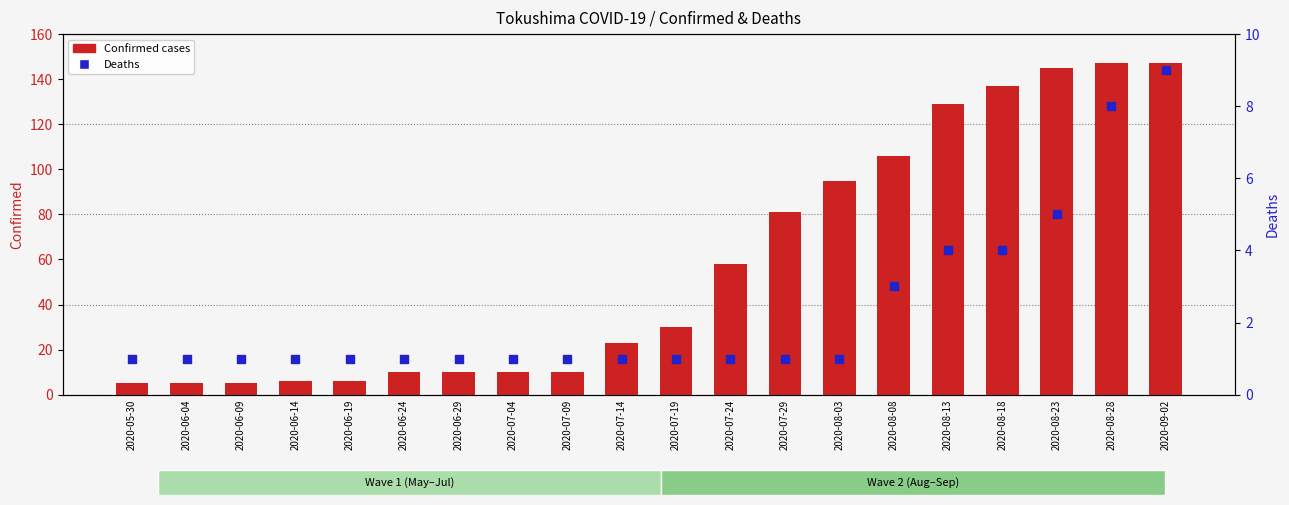

What are all the series names shown in the legend?

Confirmed cases, Deaths